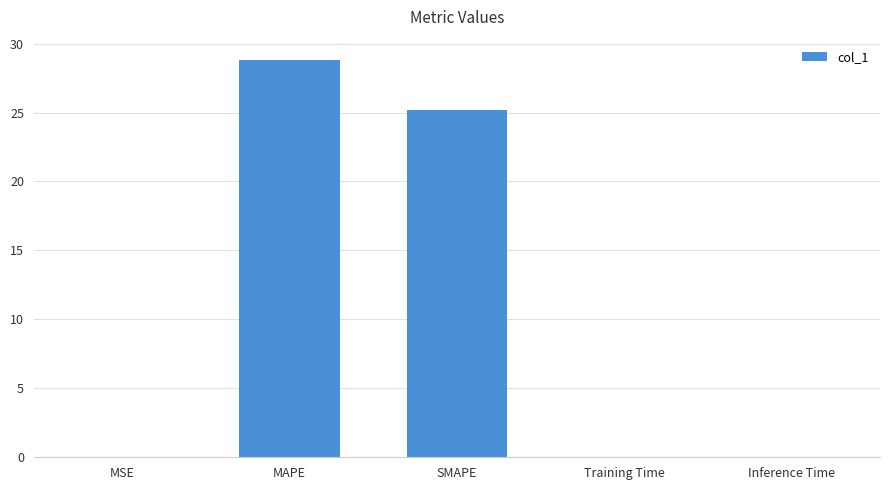

Which has a higher value, MSE or MAPE?

MAPE